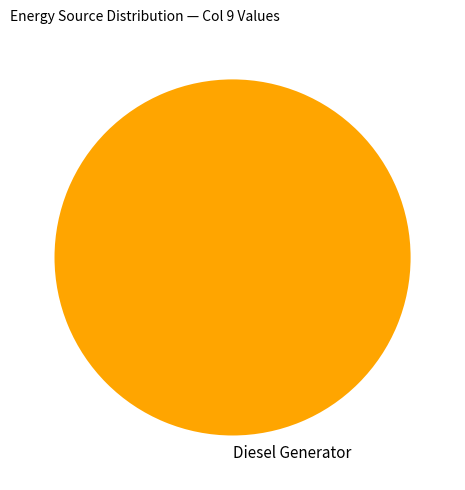

How many segments does this pie chart have?

1